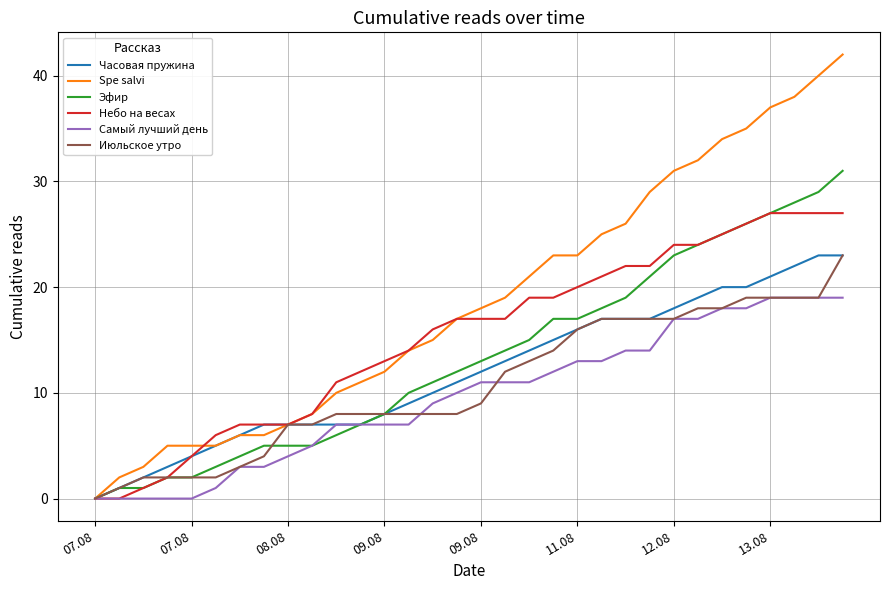

What are all the series names shown in the legend?

Часовая пружина, Spe salvi, Эфир, Небо на весах, Самый лучший день, Июльское утро